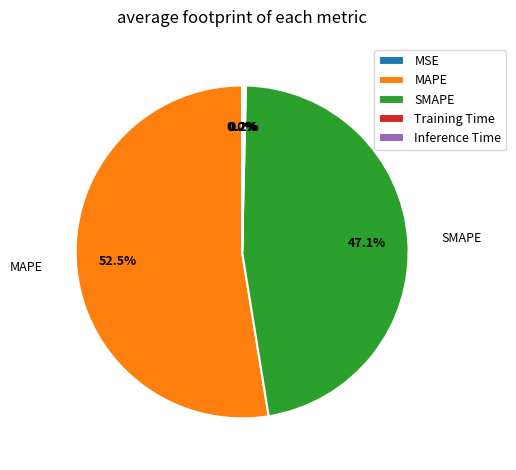

How much of the chart is everything except SMAPE?

52.9%